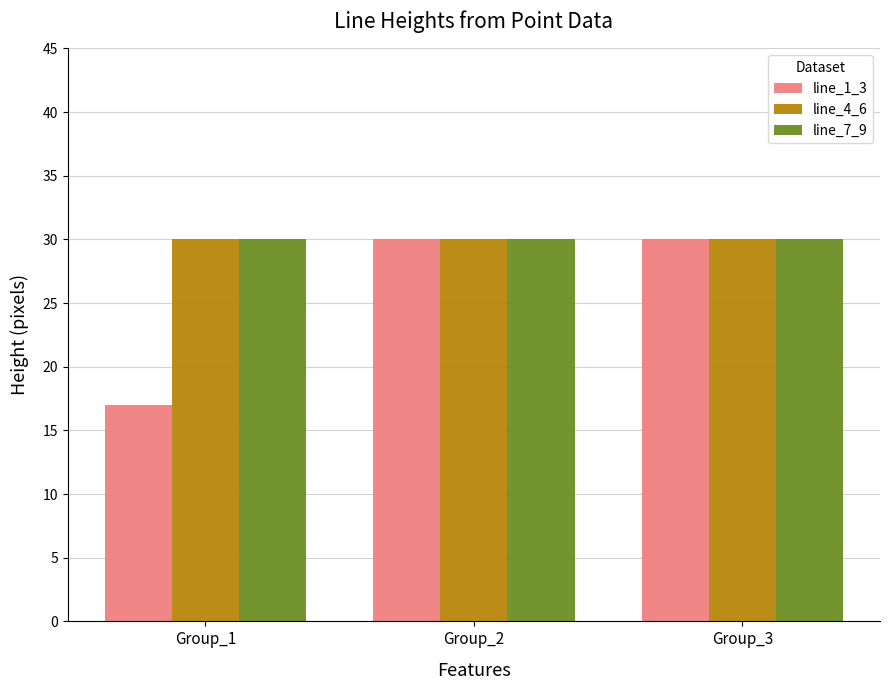

The value of line_4_6 at Group_3 is 48. True or false?

False